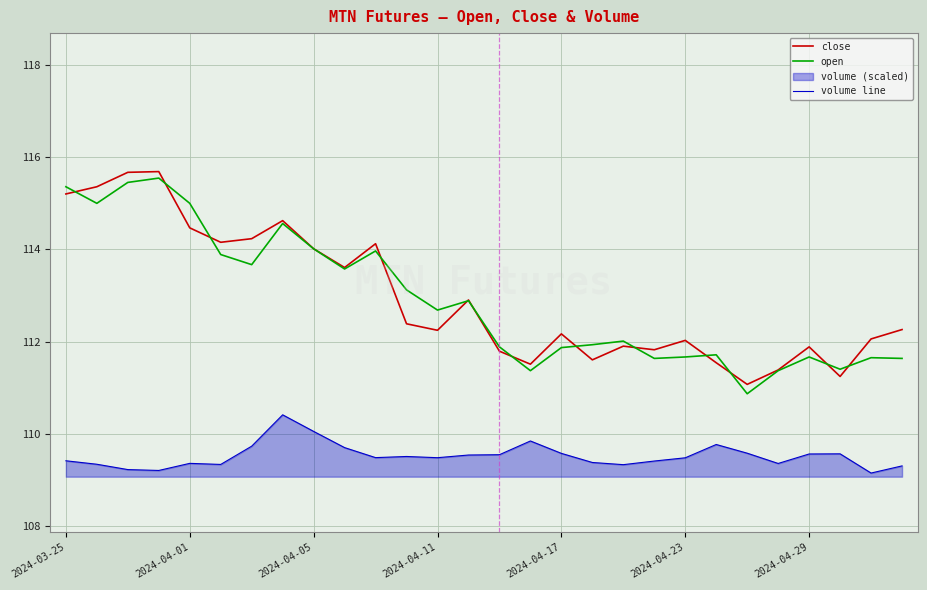

How many times do close and open cross each other?

13